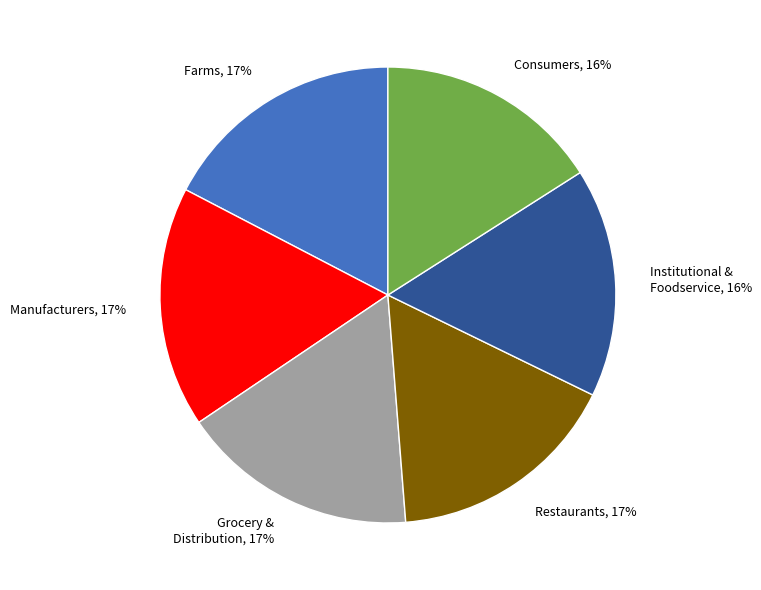

To the nearest percent, what is the difference between the largest and smallest slice percentages?

1%